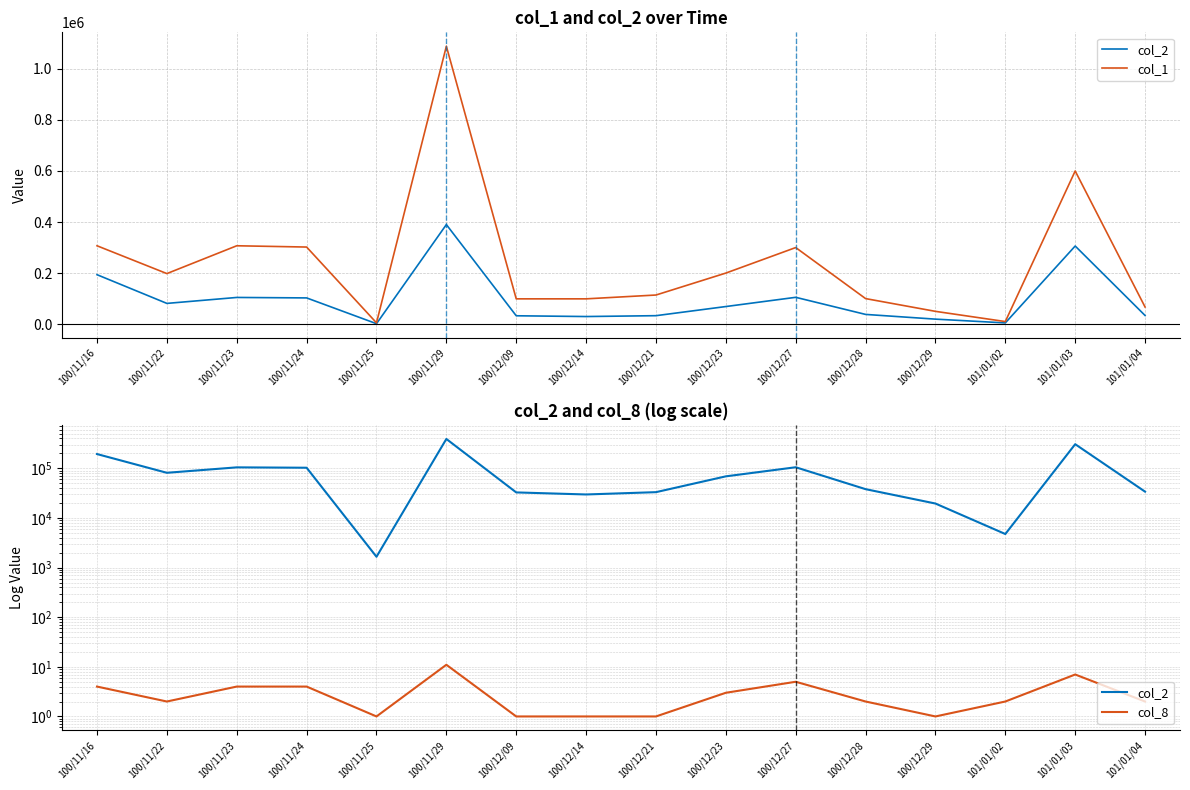

What value does the col_2 series have at 101/01/03, to the nearest 100?

306000